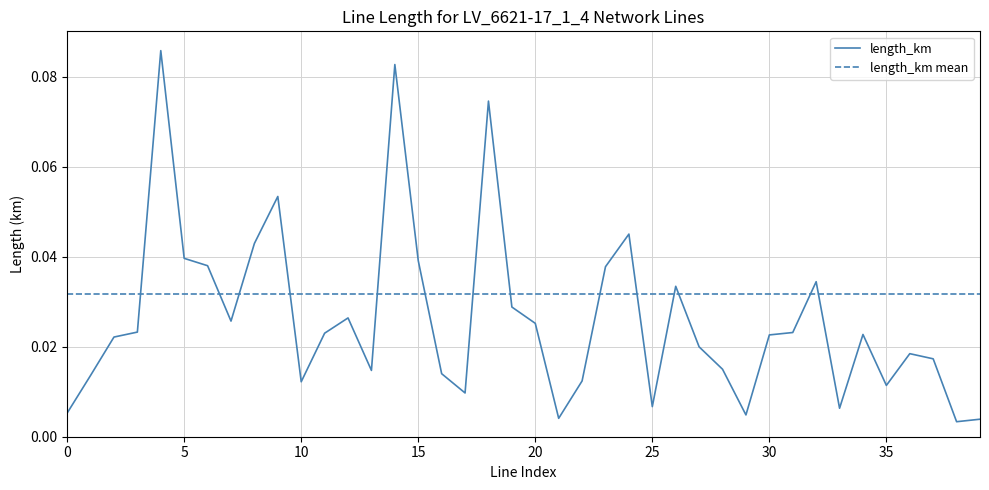

True or false: length_km mean and length_km cross at least once.

True